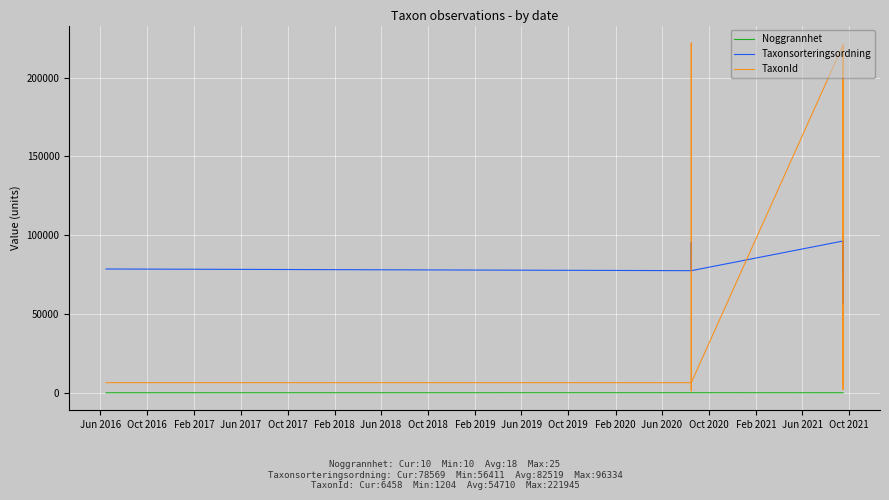

What position from the left is Feb 2019?

9